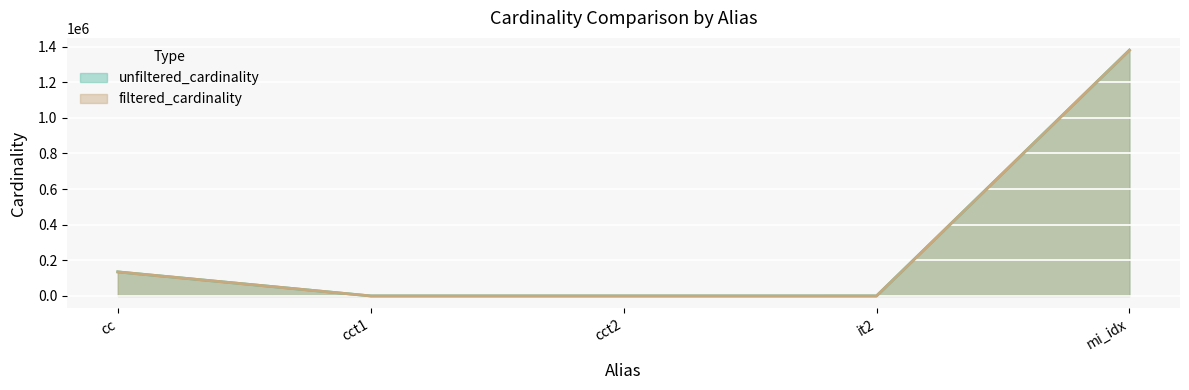

Which series has the largest total across all categories?

unfiltered_cardinality